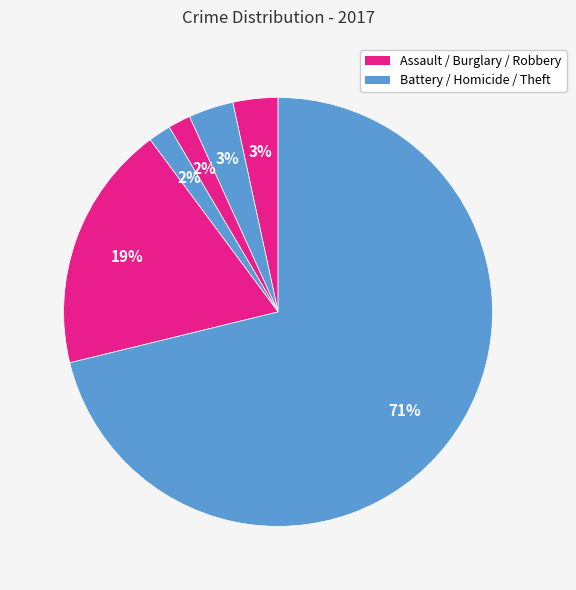

How many slices are in this pie chart?

6